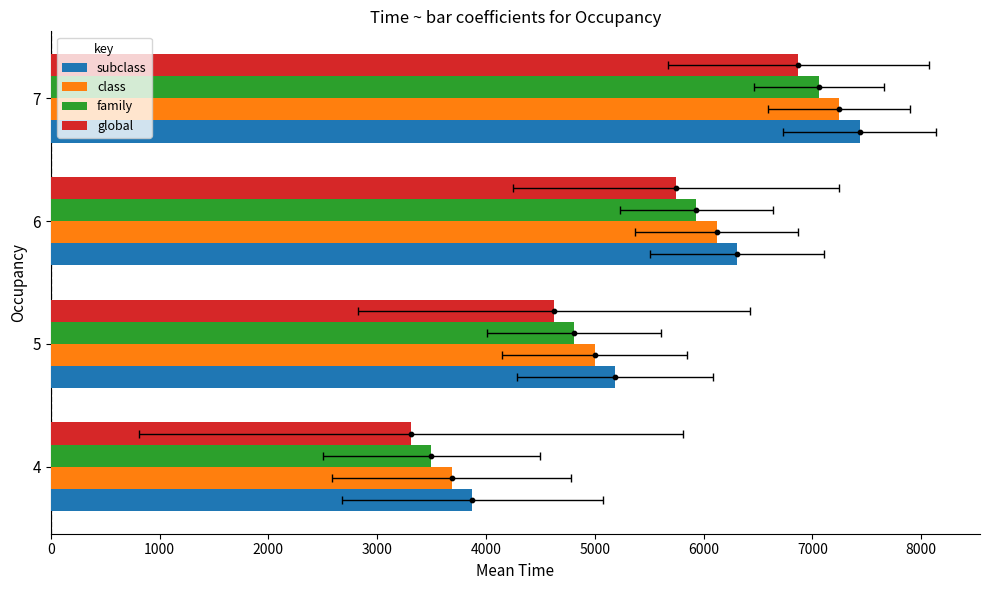

Which series has the widest spread of Y values?

global